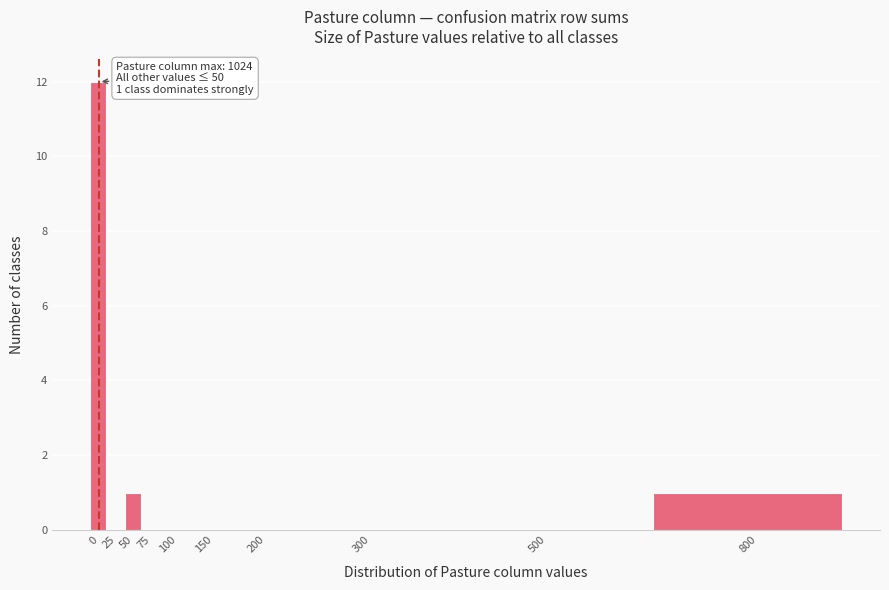

Reading left to right, transcribe all the data shown in this chart.

0=12	25=0	50=1	75=0	100=0	150=0	200=0	300=0	500=0	800=1